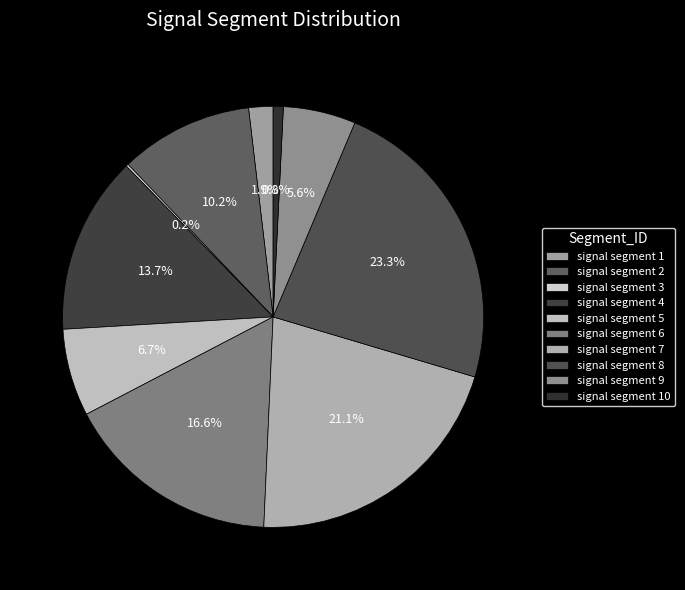

Which category has the biggest portion of the pie?

signal segment 8